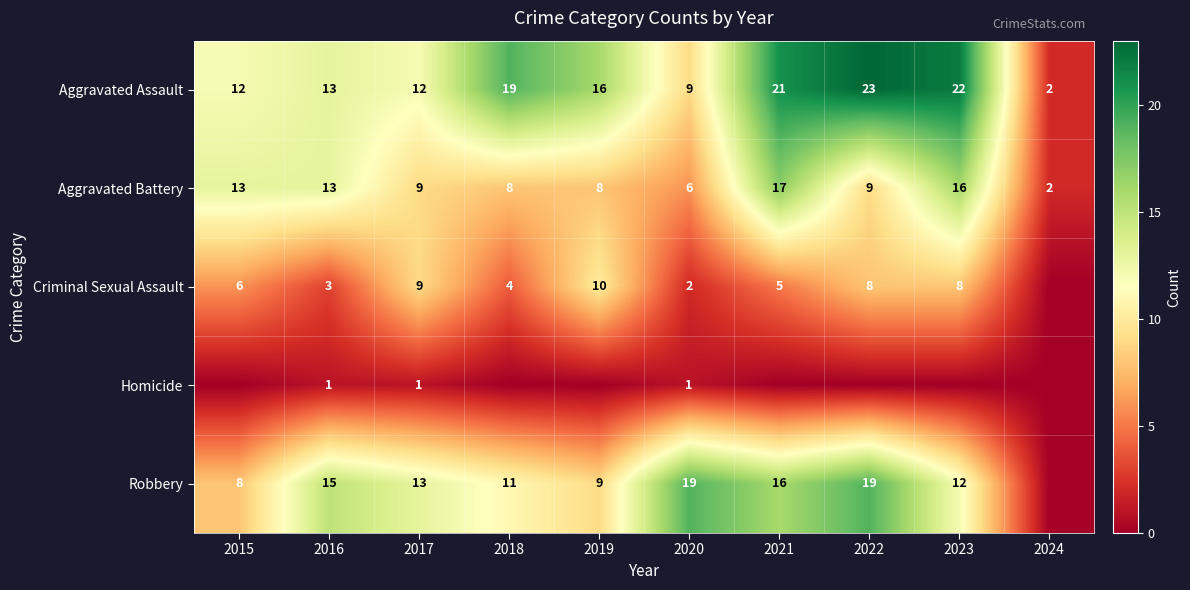

The Robbery series shows 12 at 2023. True or false?

True